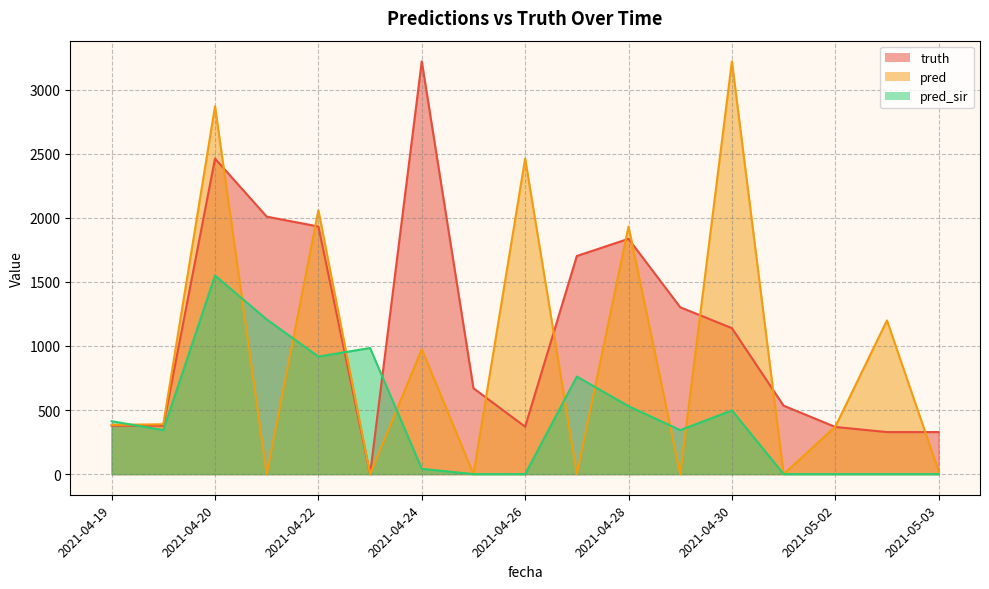

After their last crossing, which series has the higher values: pred_sir or pred?

pred